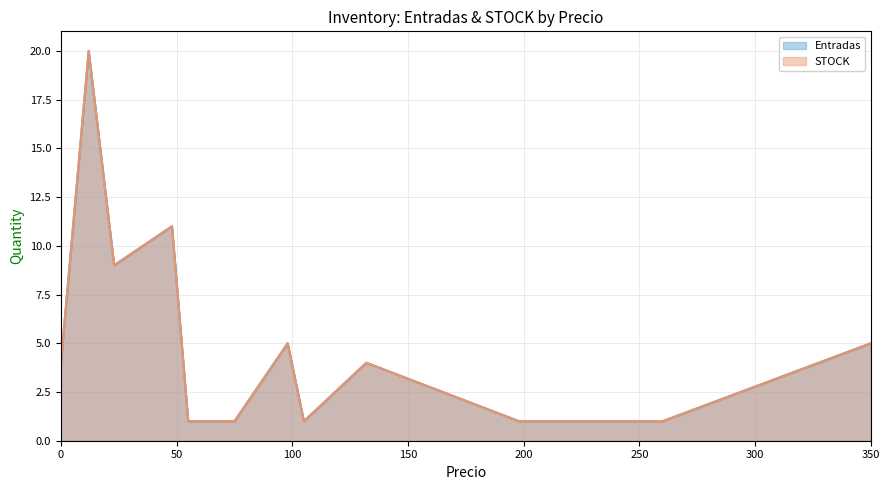

At which label is STOCK closest to 10?

23